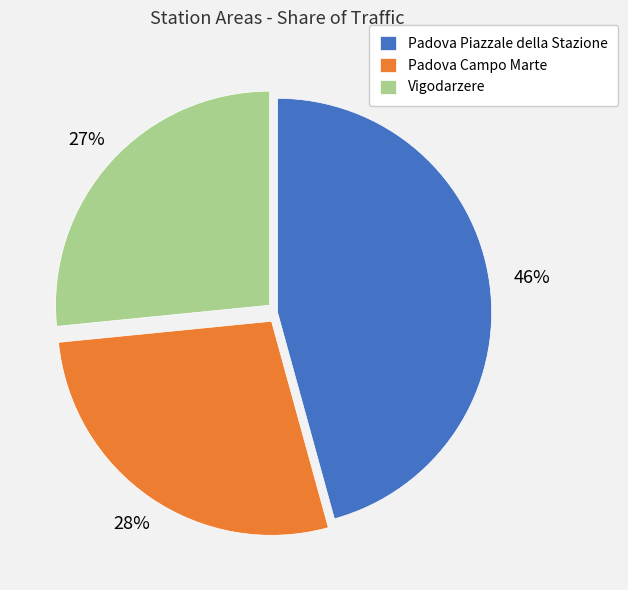

To the nearest percent, what portion does Vigodarzere represent?

27%